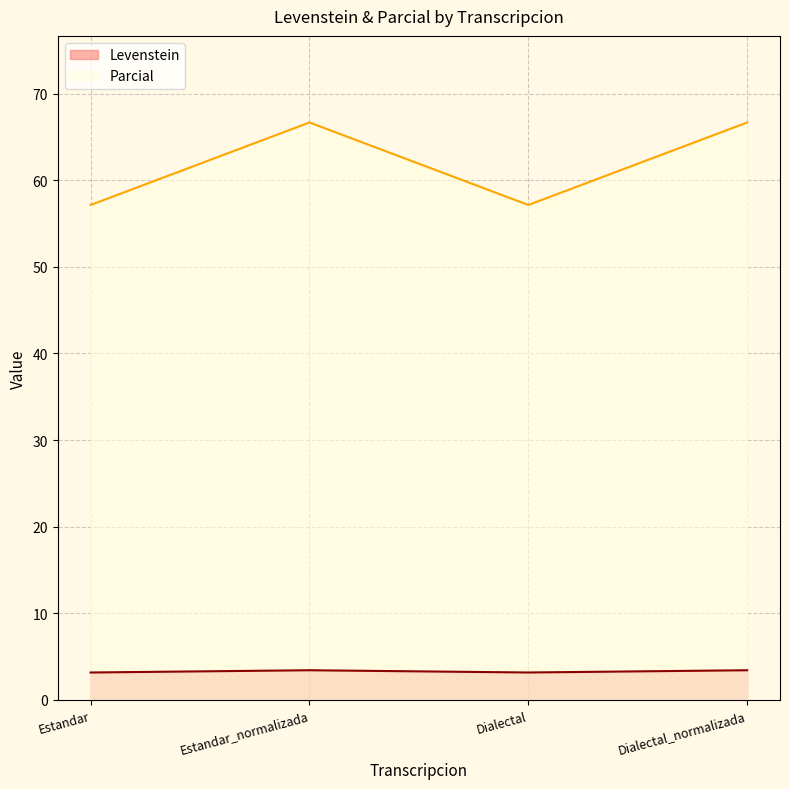

Which category has the highest value in the Levenstein series?

Estandar_normalizada